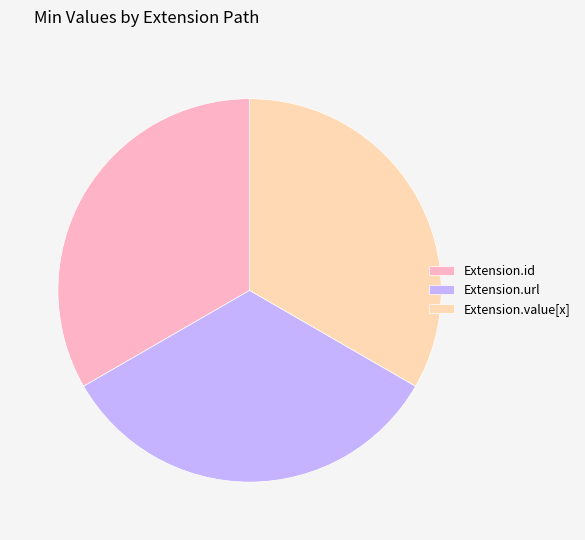

Is Extension.id the majority of the pie?

No